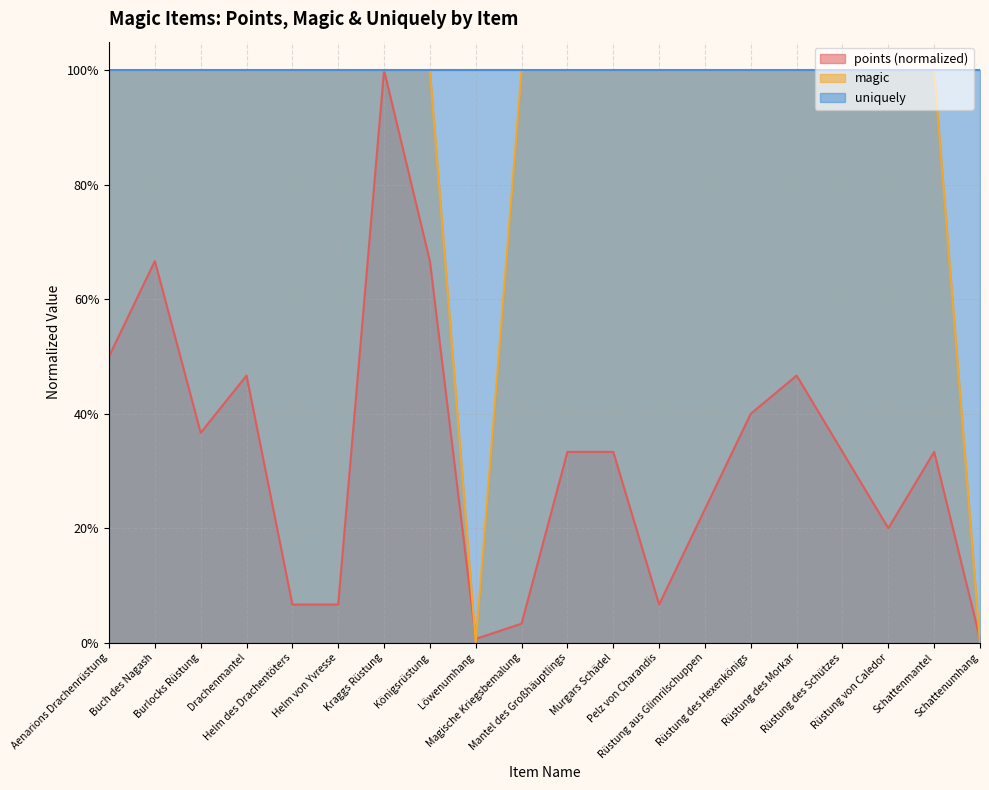

Which has a higher value, Buch des Nagash or Schattenmantel?

Buch des Nagash